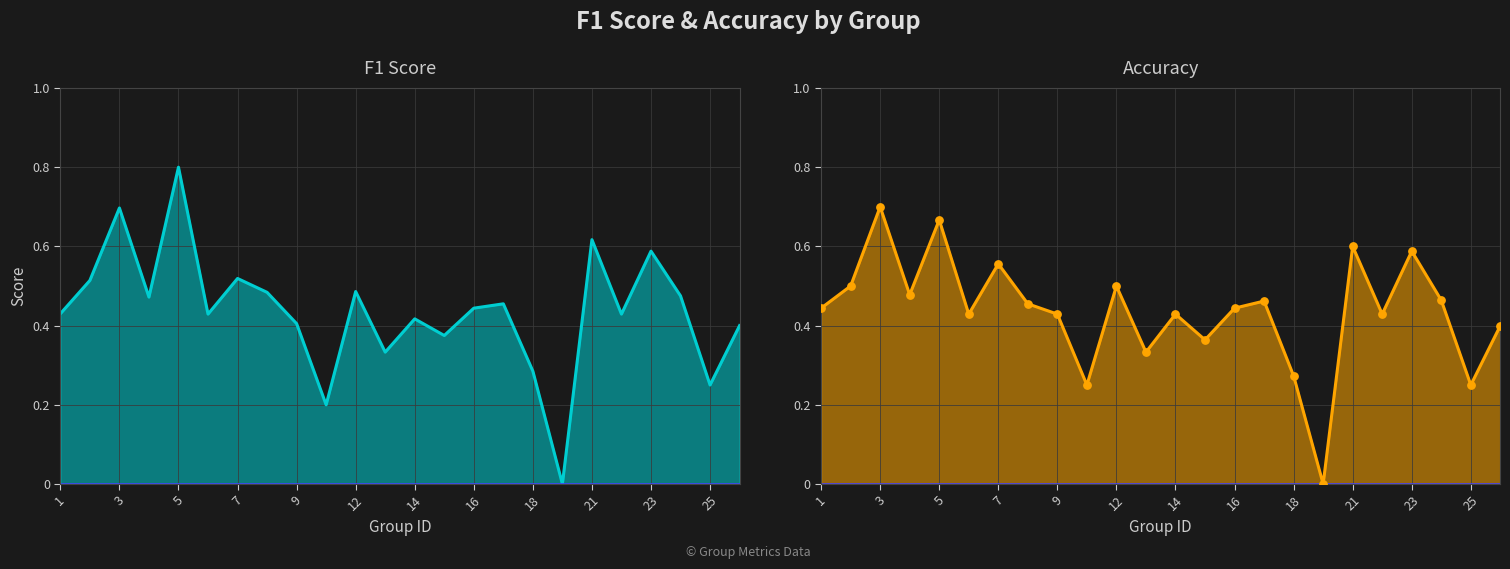

At which category is the sum across all series the highest?

5